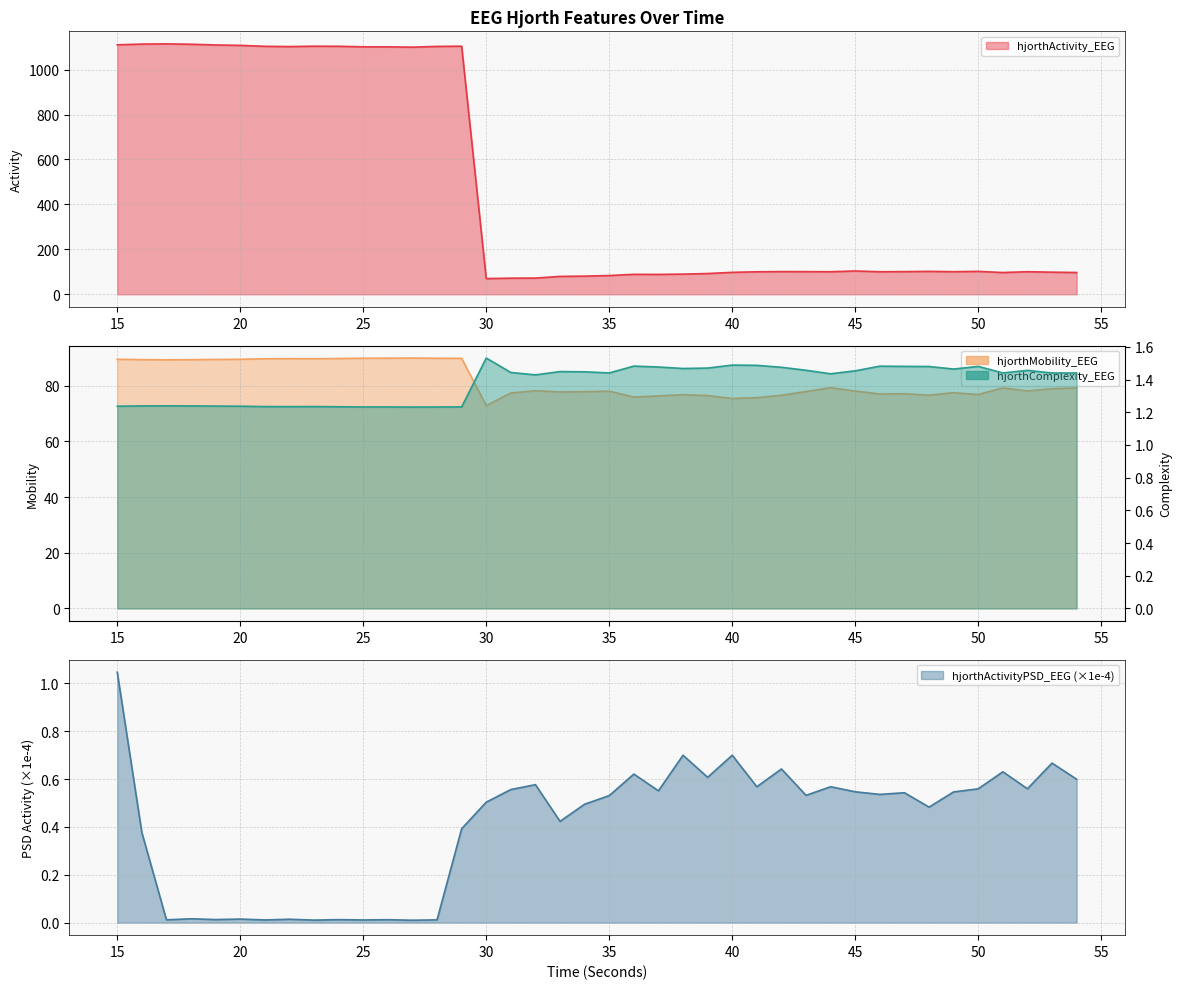

Count the hjorthComplexity_EEG values in the range 1 to 2.

40